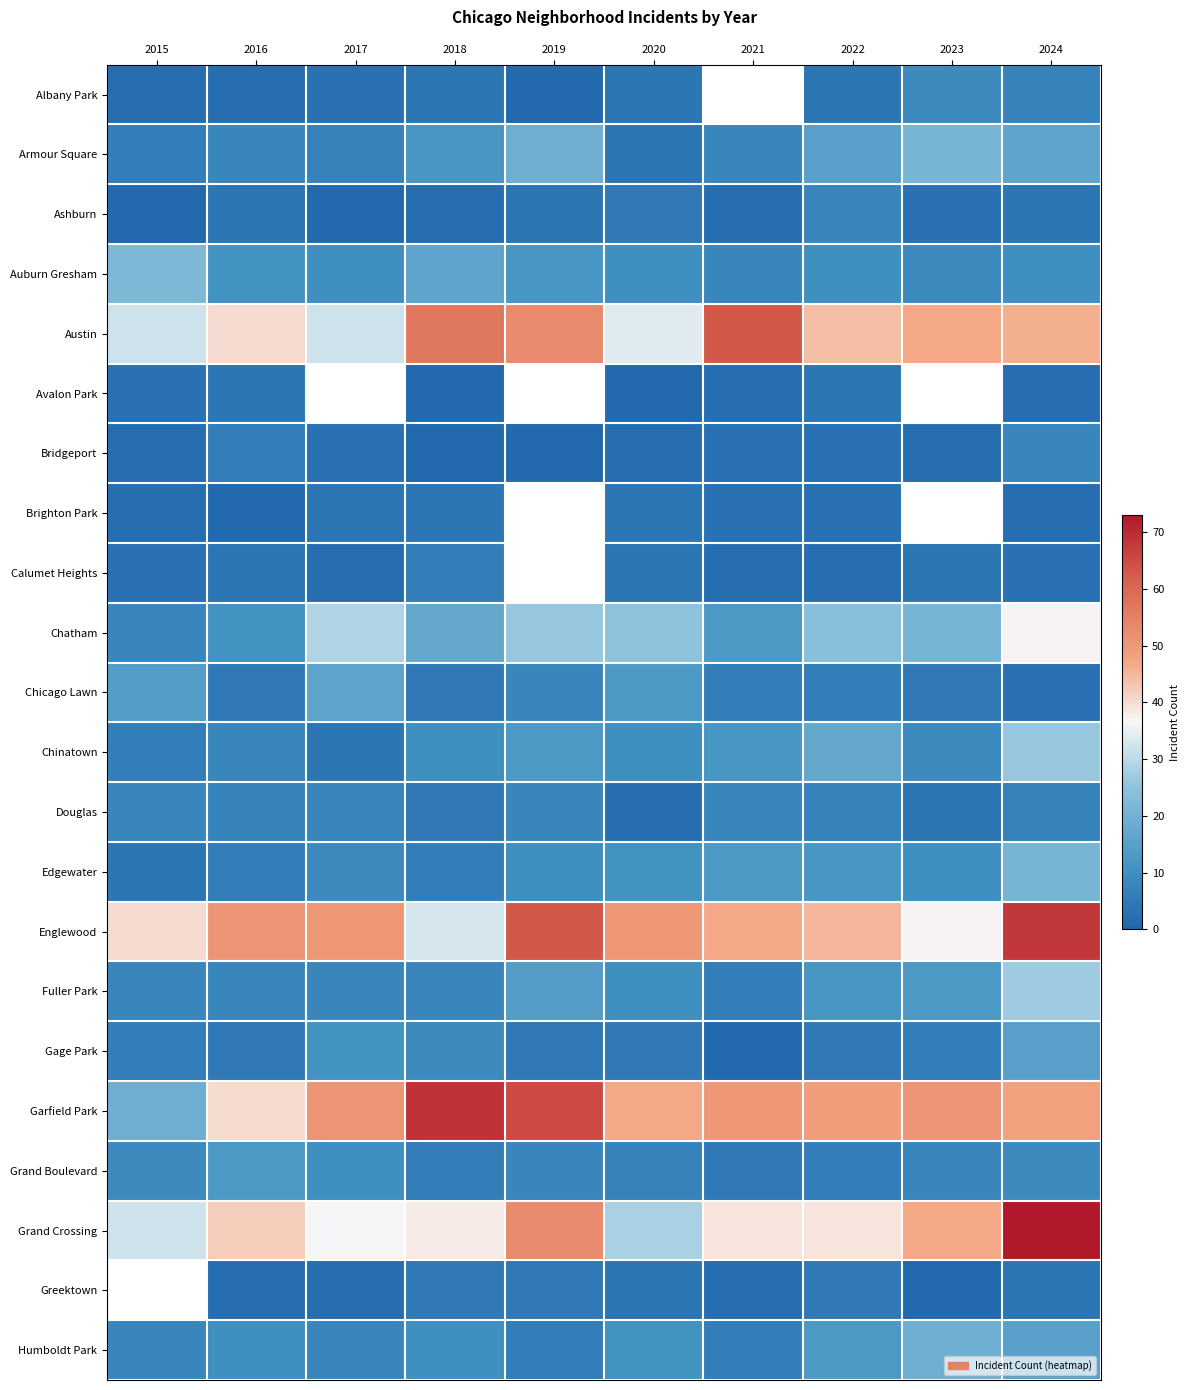

List the labels in order of Bridgeport value, largest first.

2024, 2016, 2017, 2021, 2022, 2015, 2020, 2023, 2018, 2019